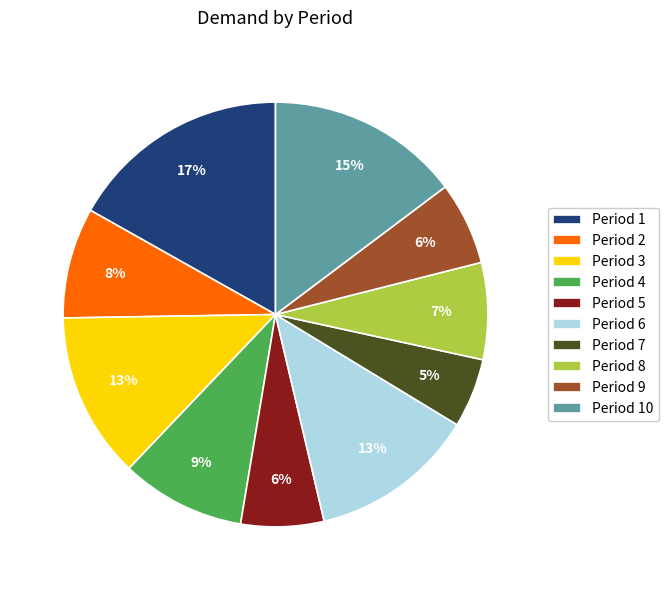

What is the ratio of the value at Period 7 to the value at Period 5?

0.8